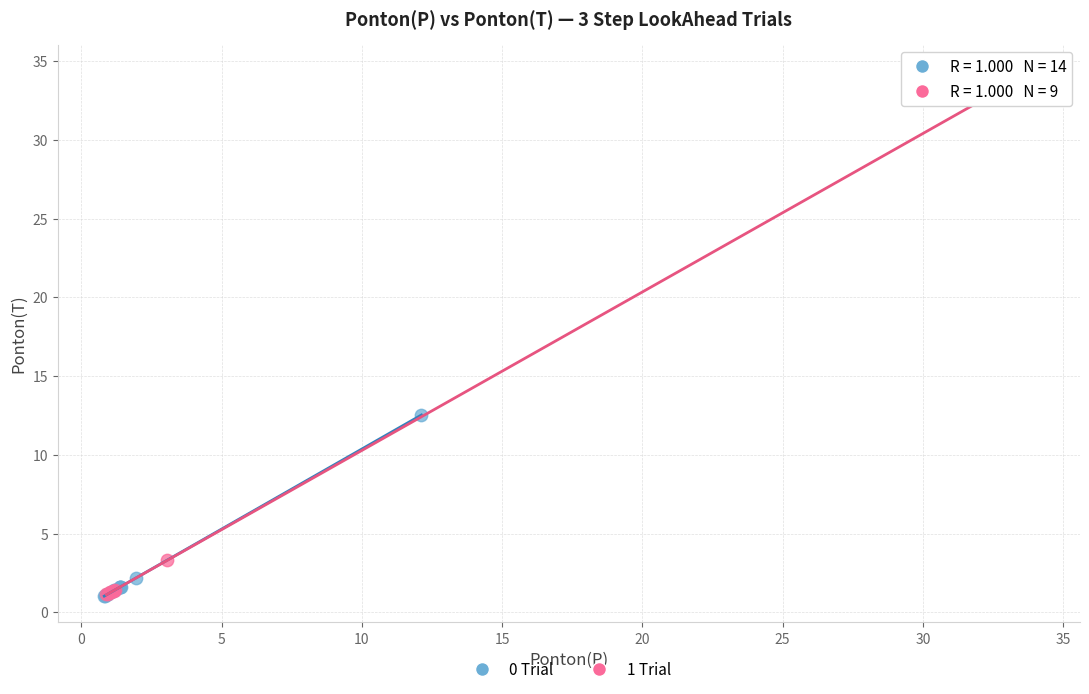

Which series has the widest spread of Y values?

1 Trial